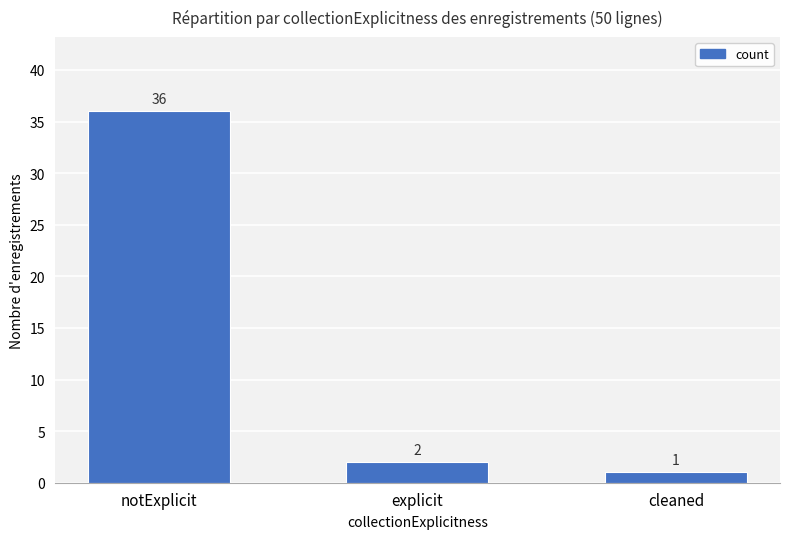

What is the label of the 3rd bar from the right?

notExplicit